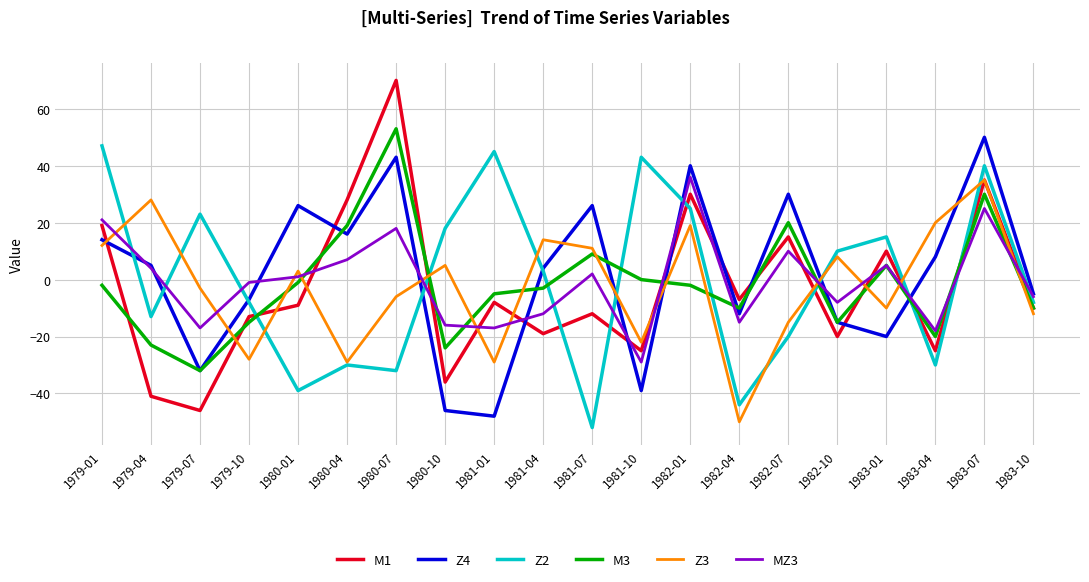

How many values in Z2 are above zero?

10